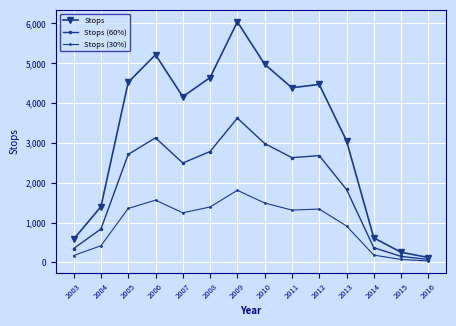

Does the chart display data point markers on the line(s)?

Yes